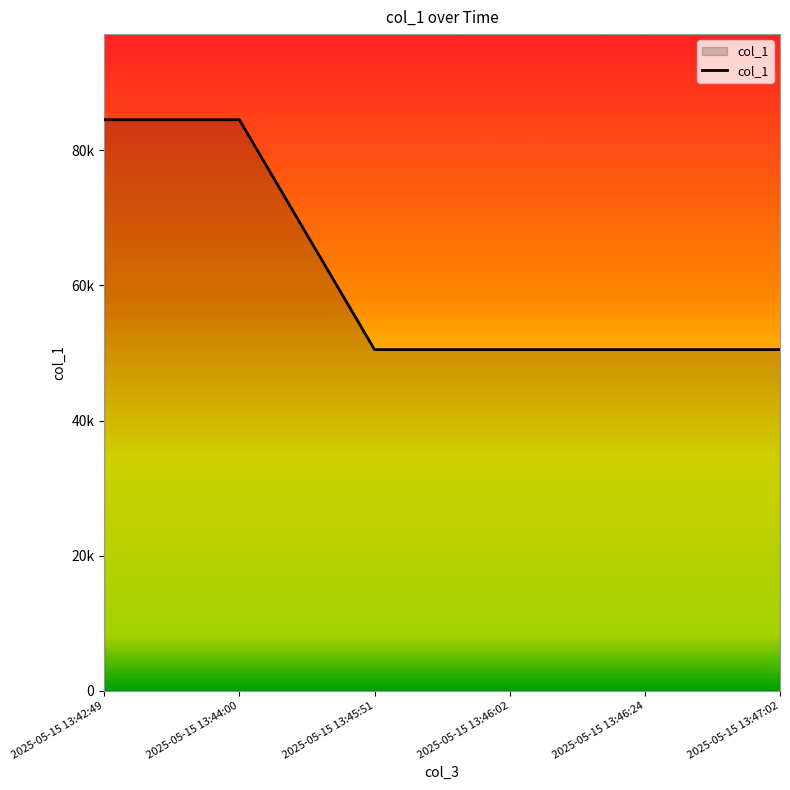

What is the smallest value displayed?

50506